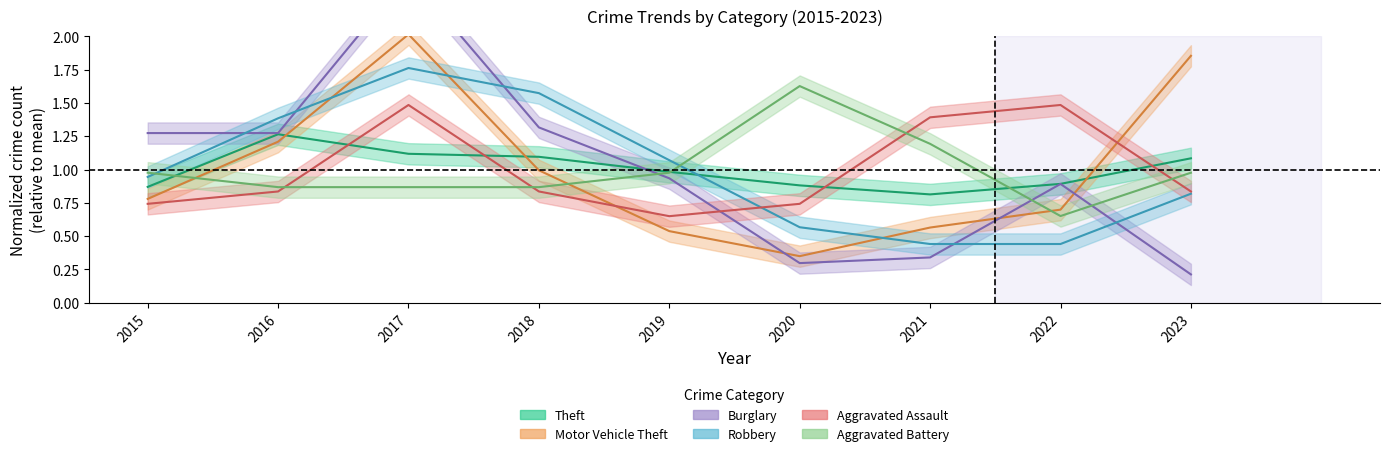

The value of Aggravated Battery at 2020 is 1.6. True or false?

True